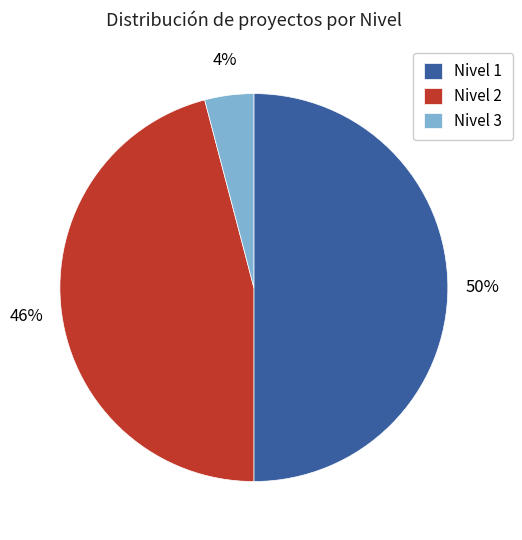

Count the number of slices in the pie.

3